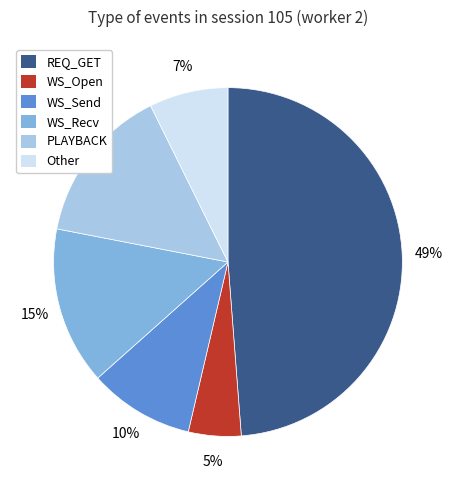

Is it true that PLAYBACK is 23% of the pie?

False